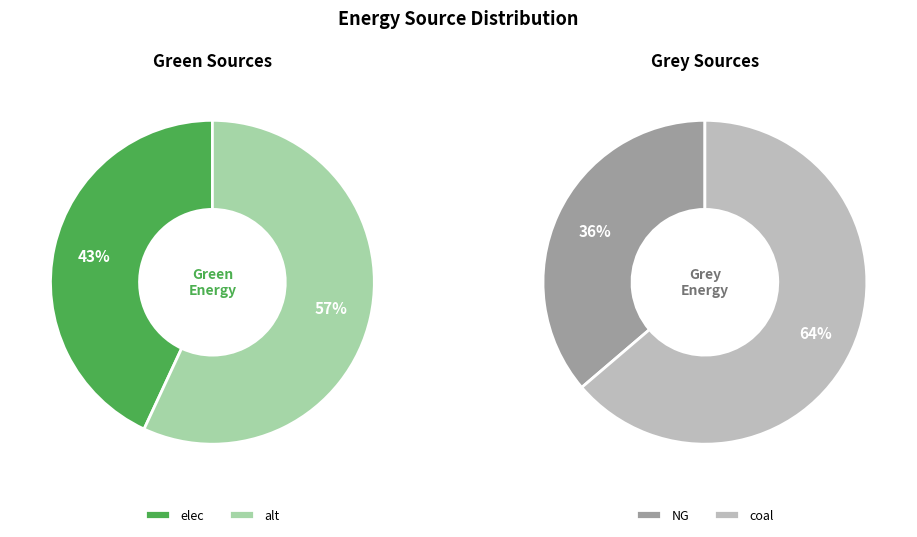

To the nearest percent, what portion does alt represent?

57%